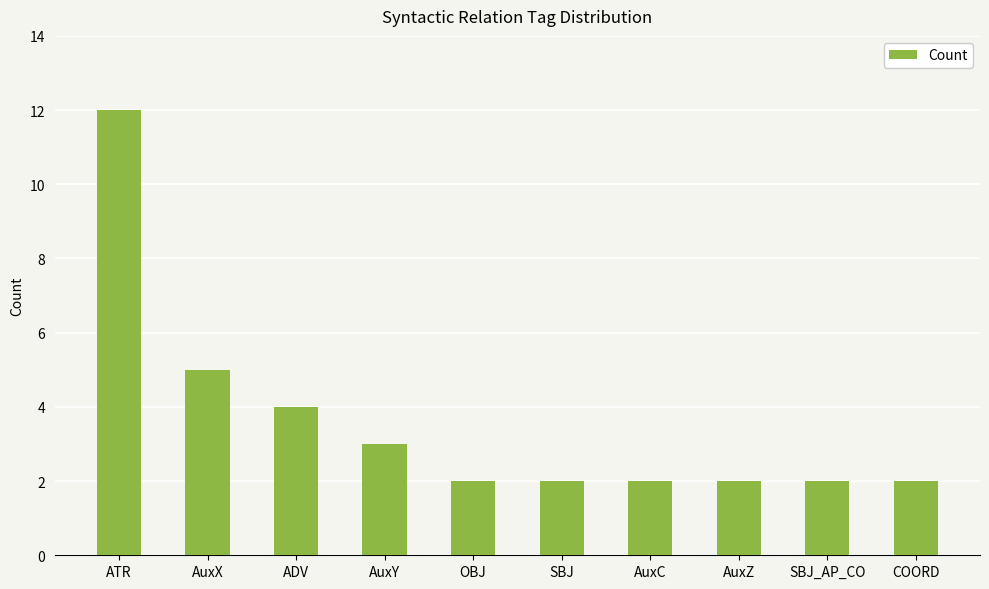

What is the sum of the values at ATR and COORD?

14